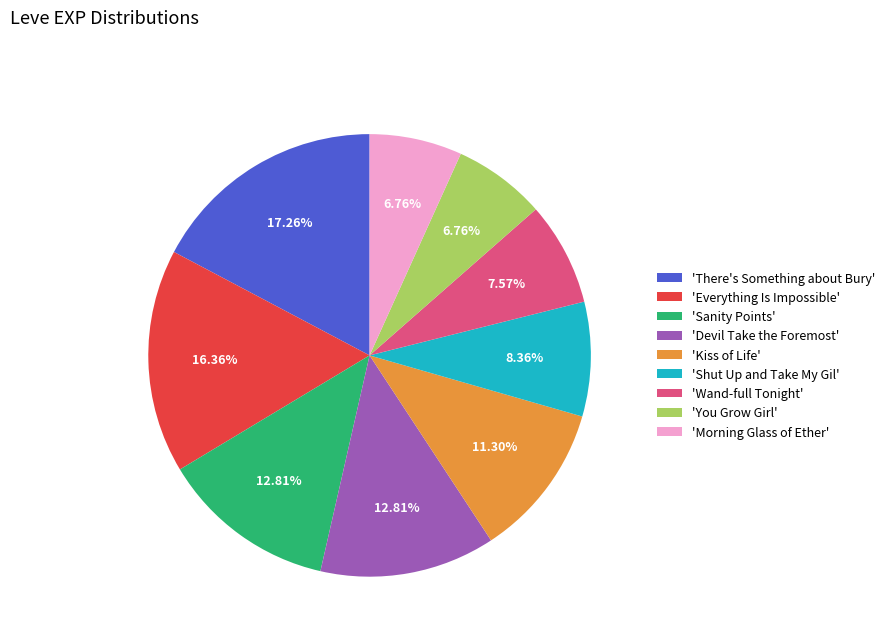

Do 'Morning Glass of Ether' and 'You Grow Girl' together represent more than half of the pie?

No